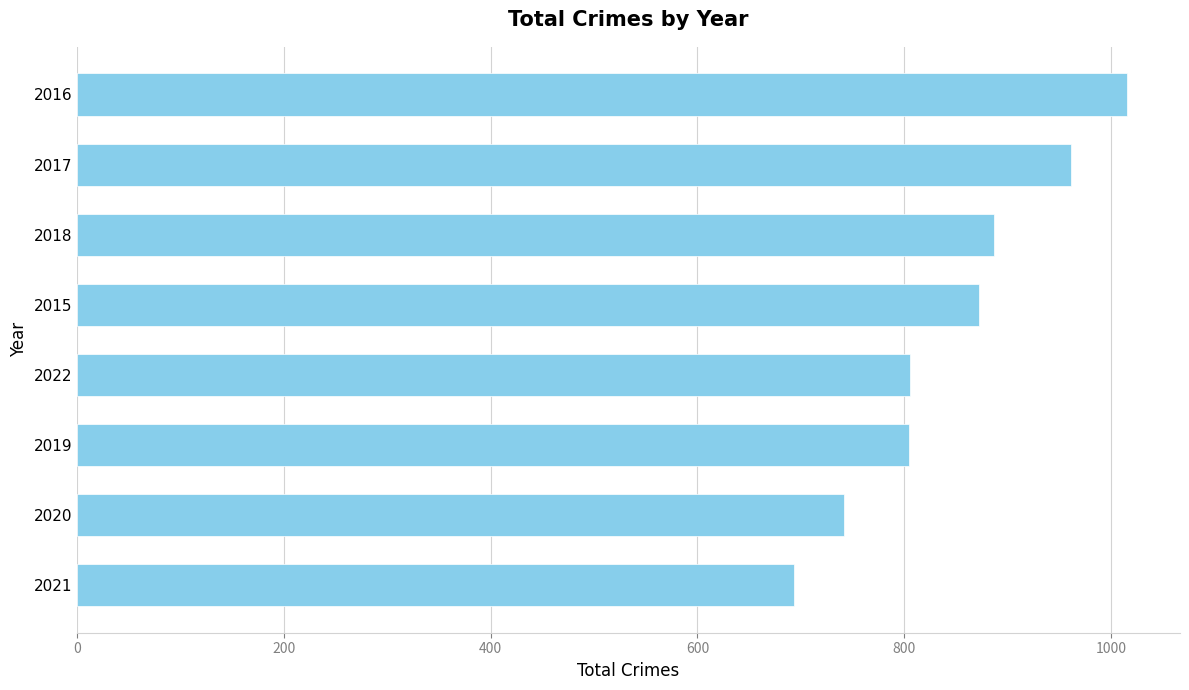

What is the greatest value displayed?

1016